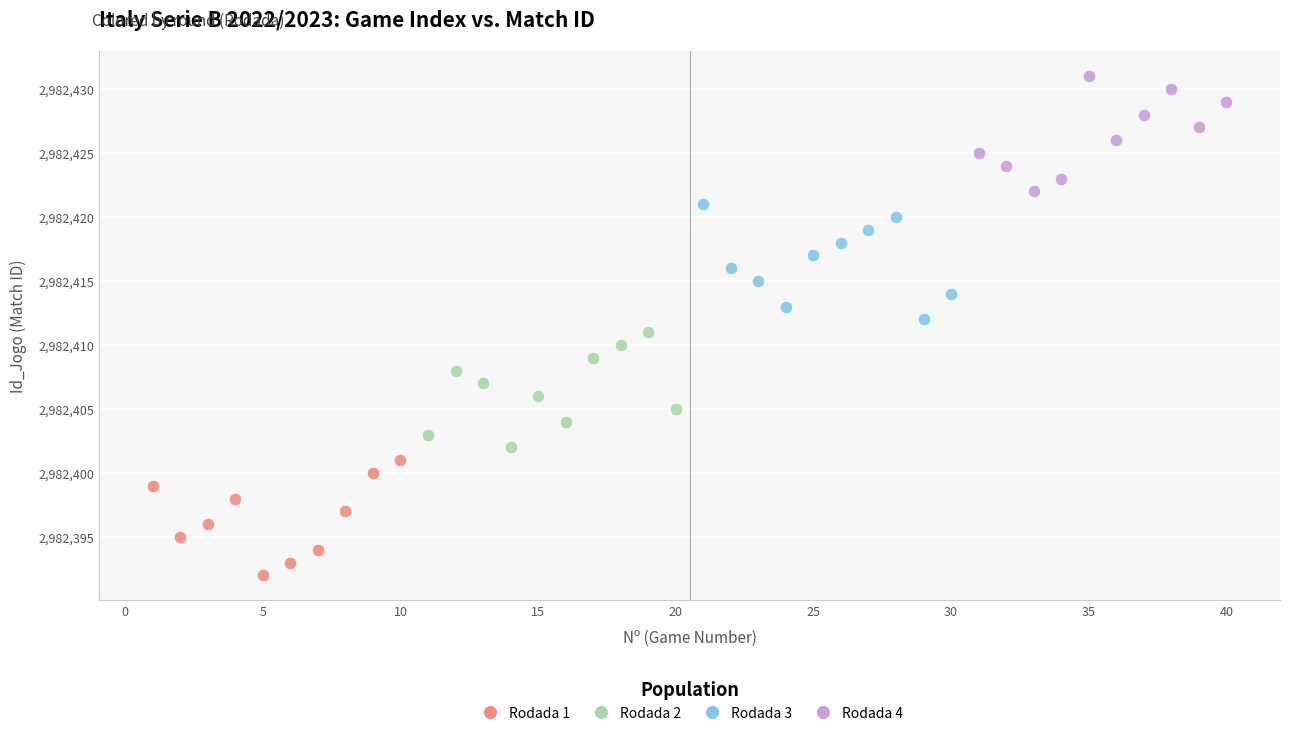

Which series reaches the maximum Y coordinate?

Rodada 4